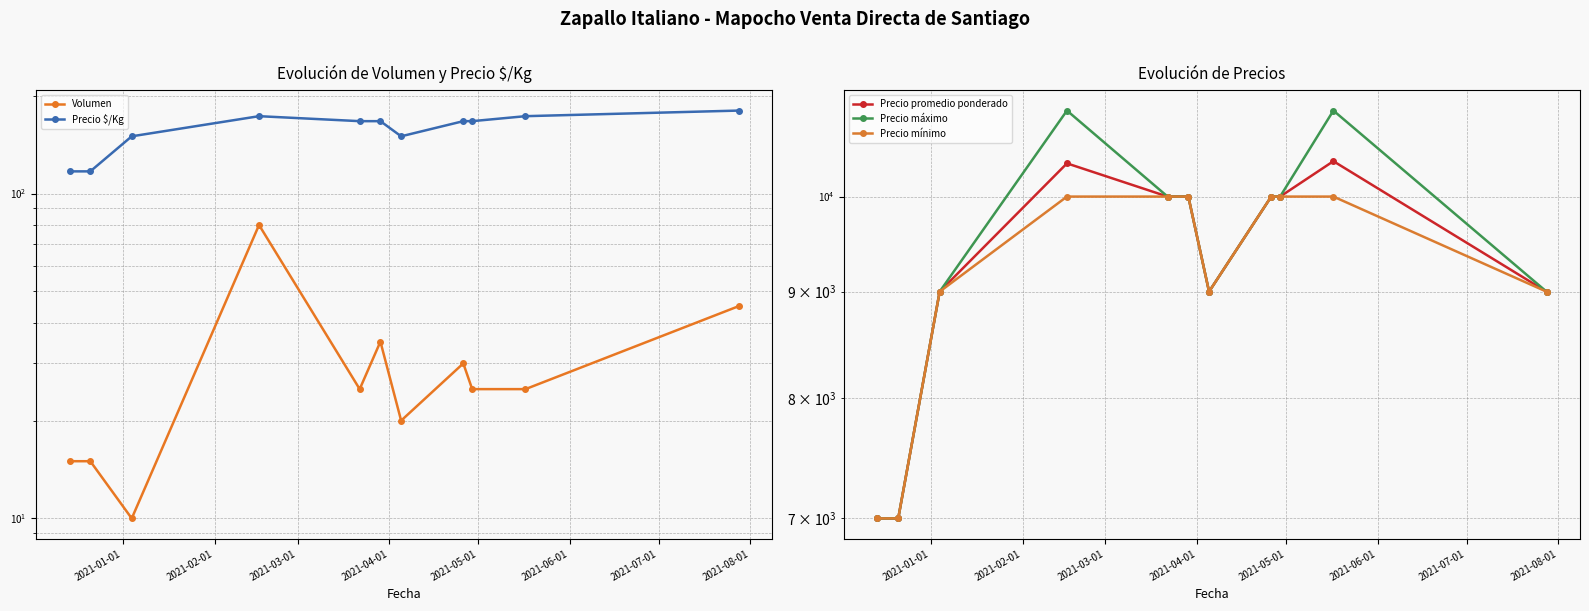

True or false: Volumen and Precio máximo intersect in this chart.

False